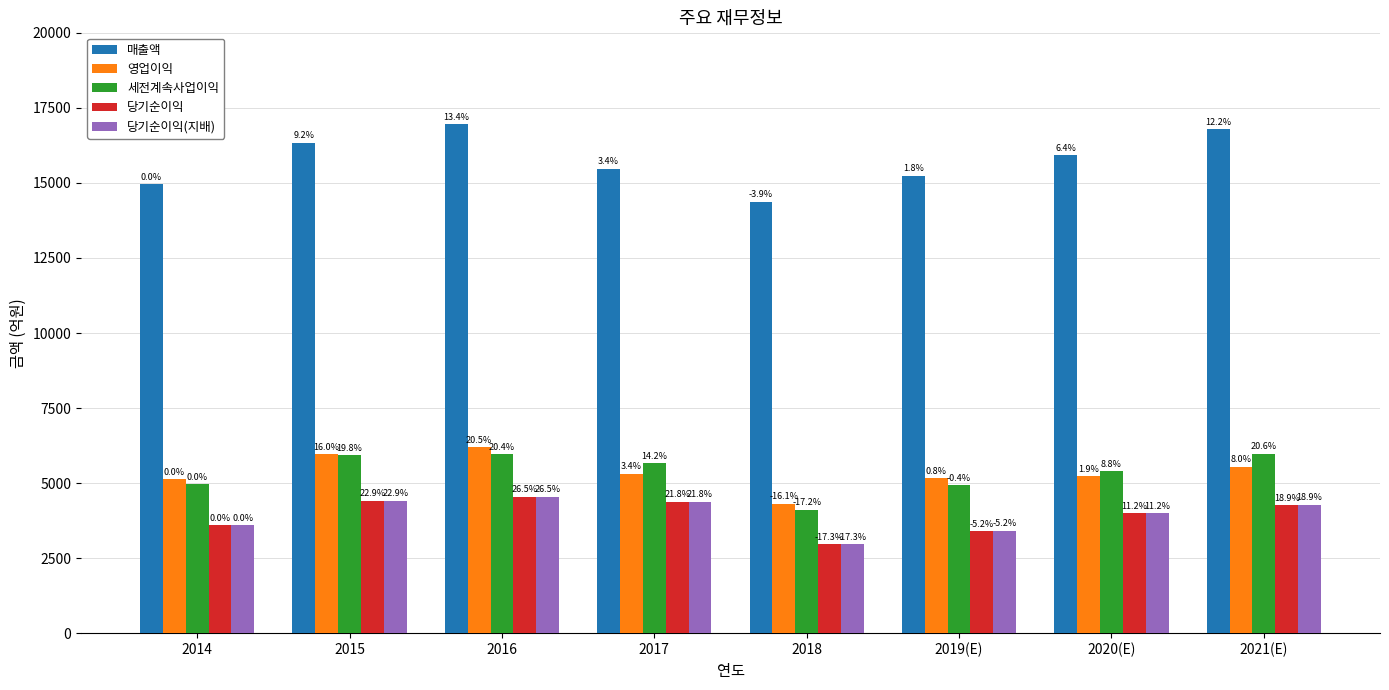

How many bars are there in each group?

5